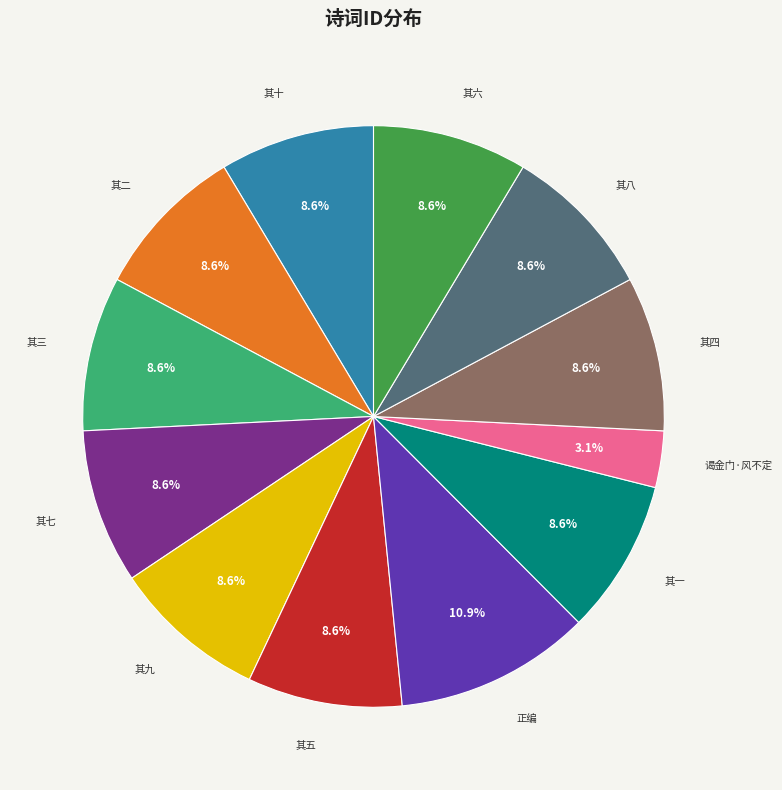

Is there a majority slice in this chart?

No